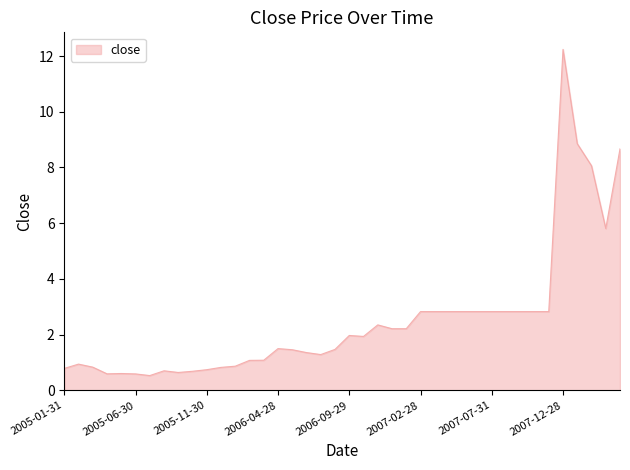

What is the smallest value displayed?

0.5